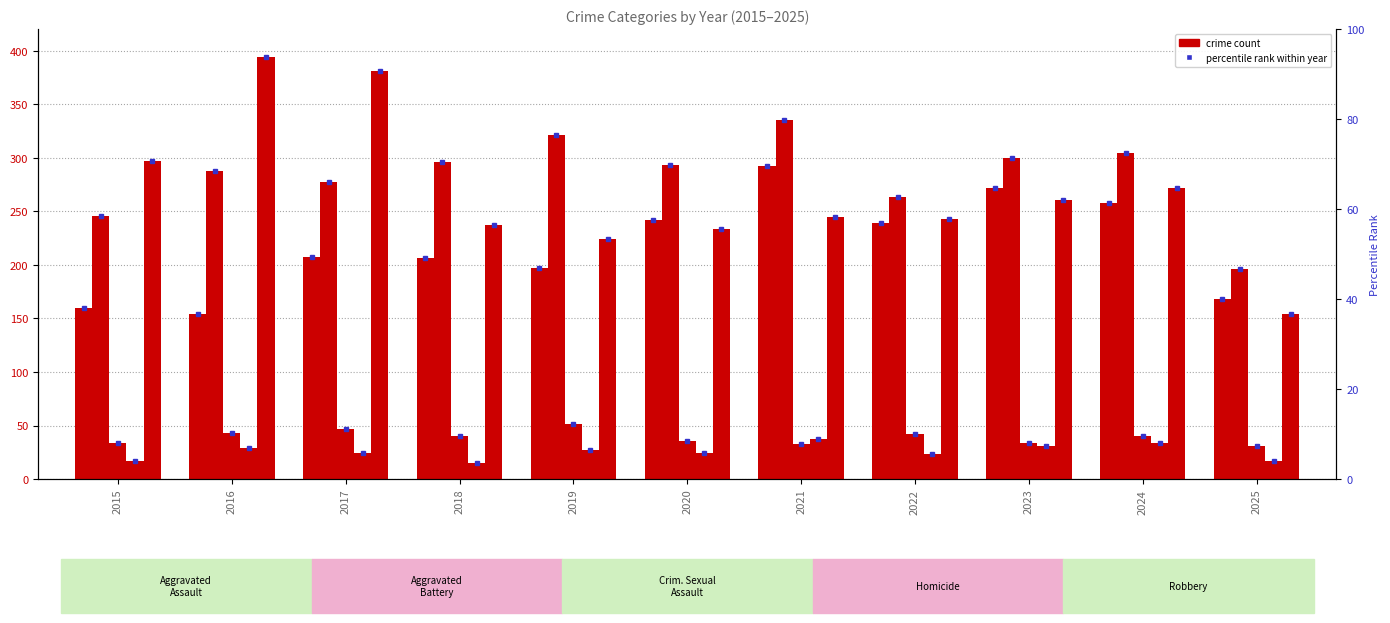

What is the sum of all Criminal Sexual Assault values?

431